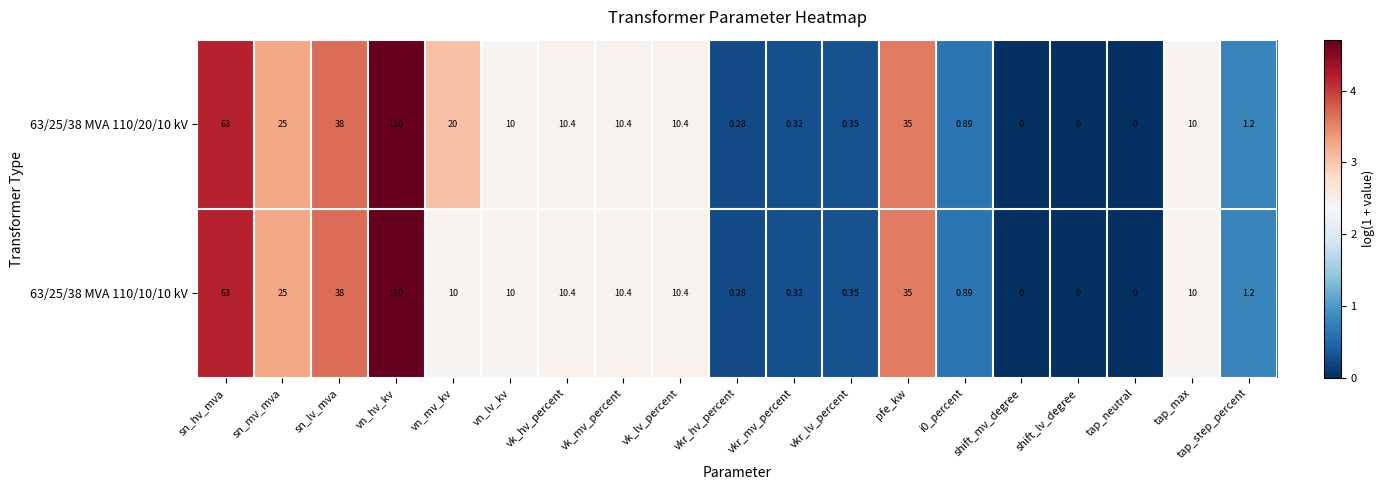

At which category is the sum across all series the highest?

vn_hv_kv